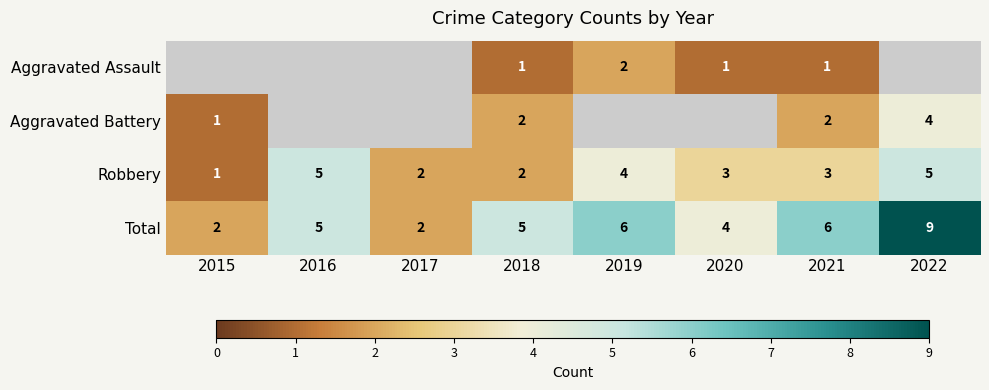

At 2021, list the series in order from largest to smallest.

Total, Robbery, Aggravated Battery, Aggravated Assault